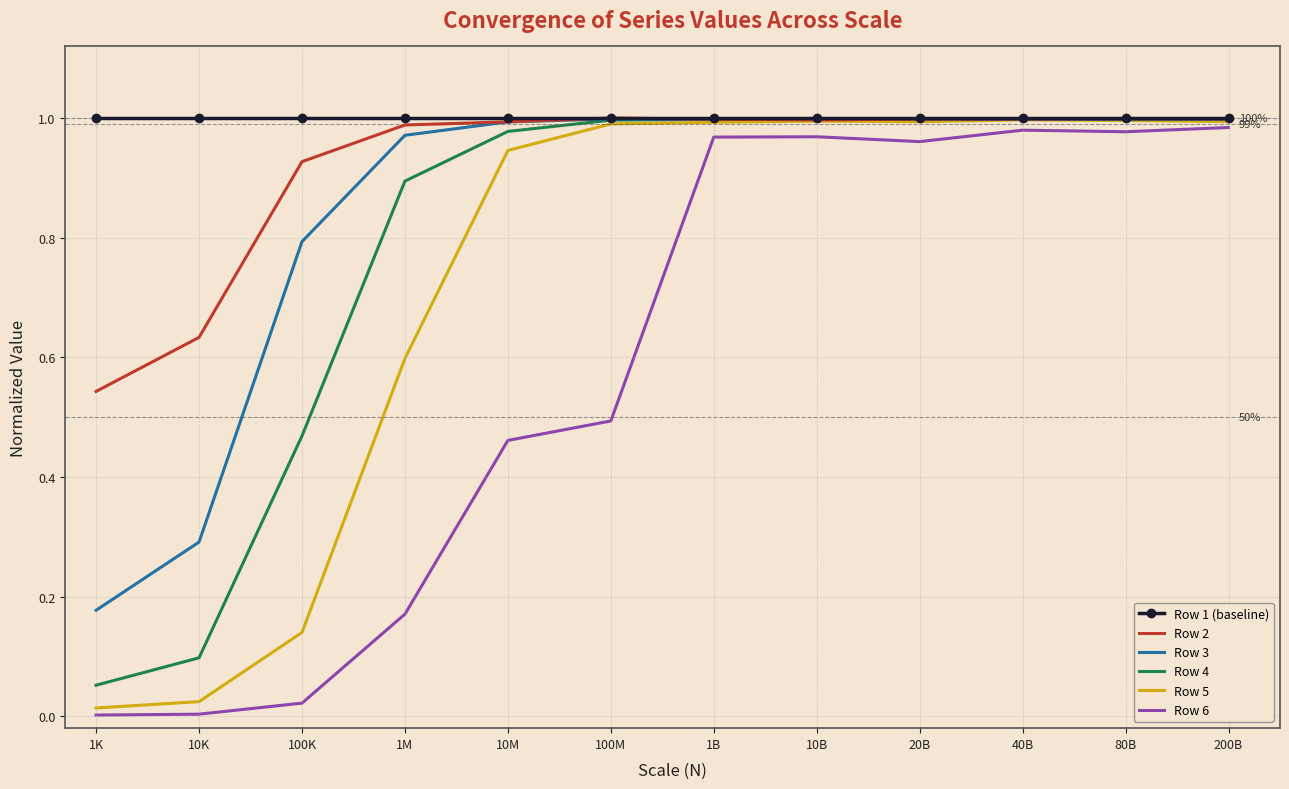

What is the total value across all series at 10B?

6.0